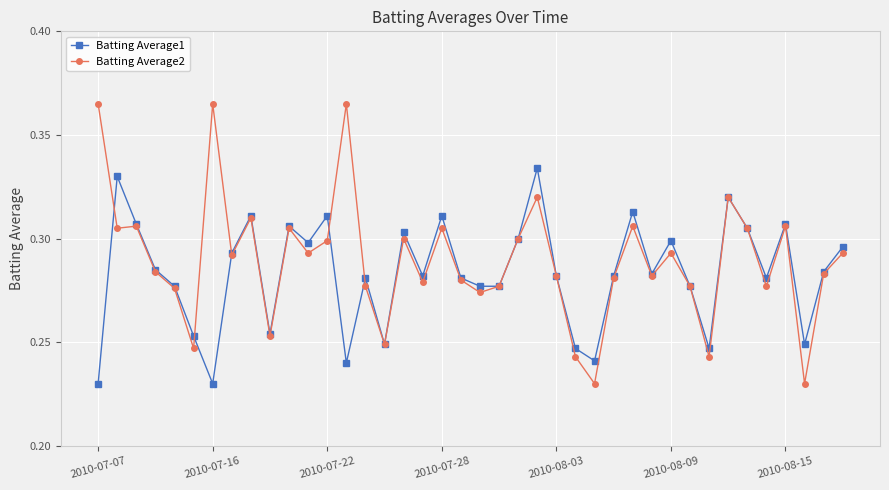

List the series in order of their overall mean, highest first.

Batting Average2, Batting Average1